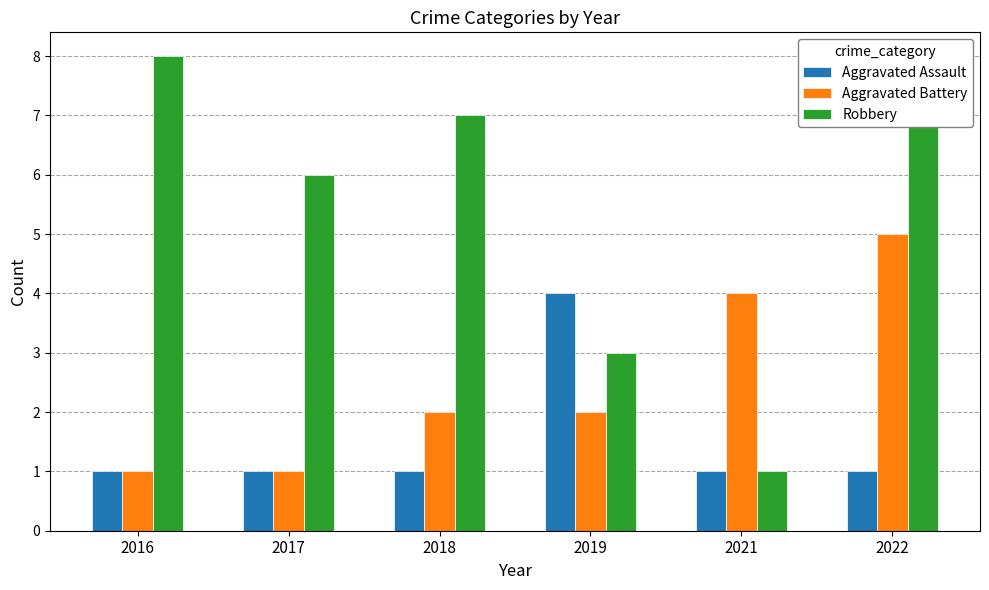

At 2018, list the series in order from largest to smallest.

Robbery, Aggravated Battery, Aggravated Assault